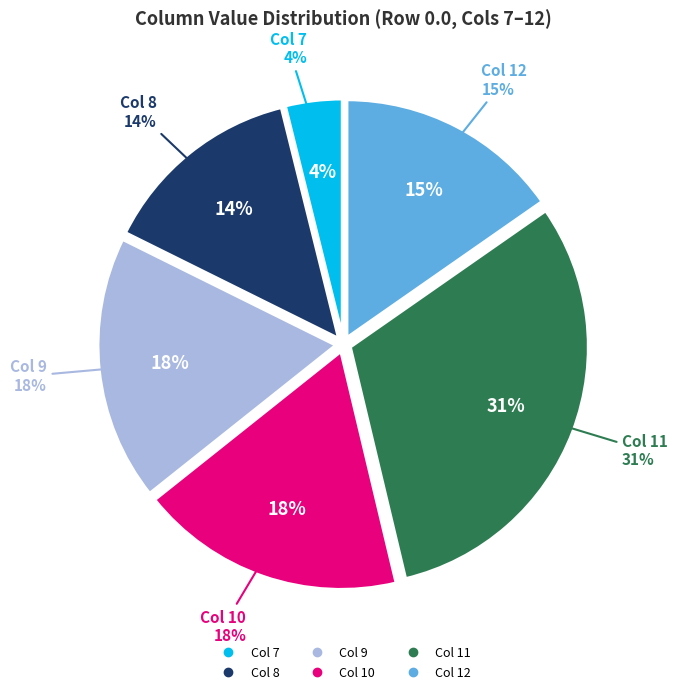

What percentage is the Col 9 slice, to the nearest percent?

18%